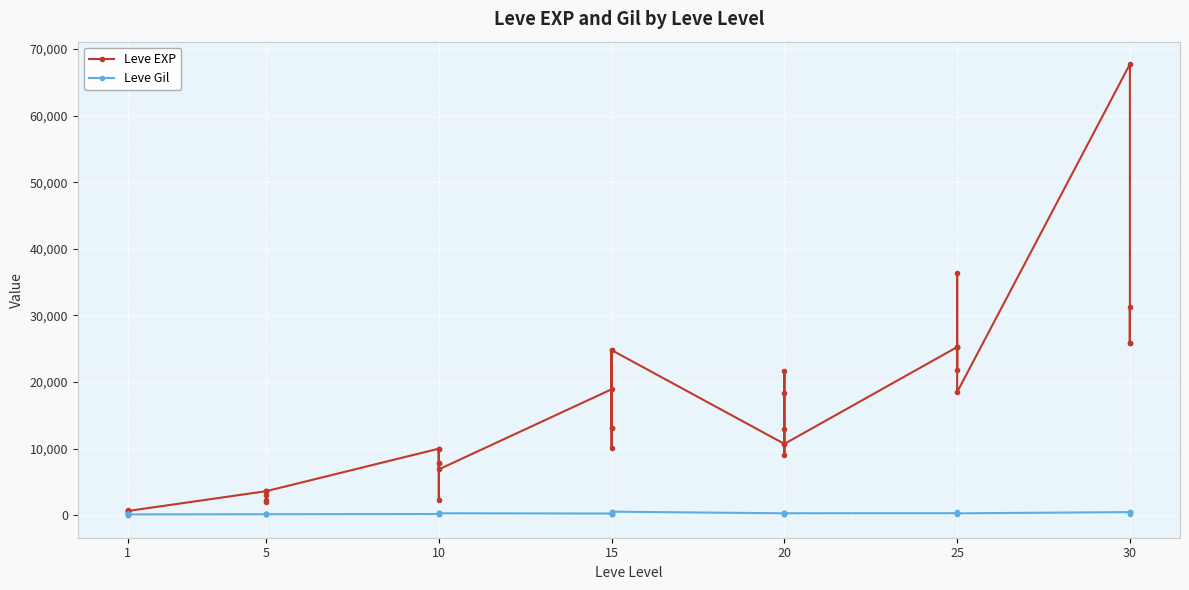

How many data points does each series have?

40